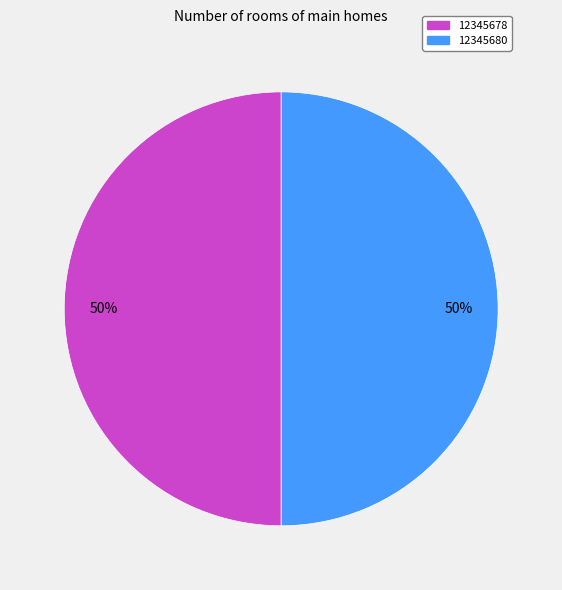

The 12345680 slice represents 50% of the pie. True or false?

True